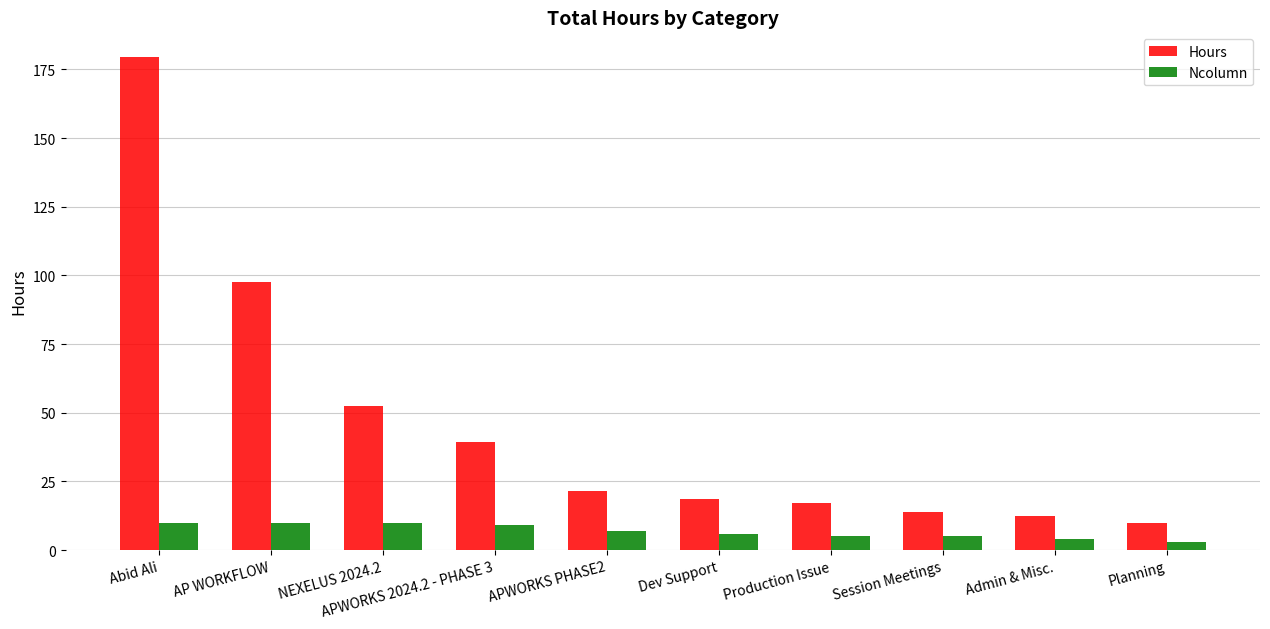

Reading left to right, what are all the values shown in this chart?

Hours: 179.5	97.5	52.5	39.5	21.5	18.5	17.0	14.0	12.5	10.0
Ncolumn: 10.0	10.0	10.0	9.0	7.0	6.0	5.0	5.0	4.0	3.0